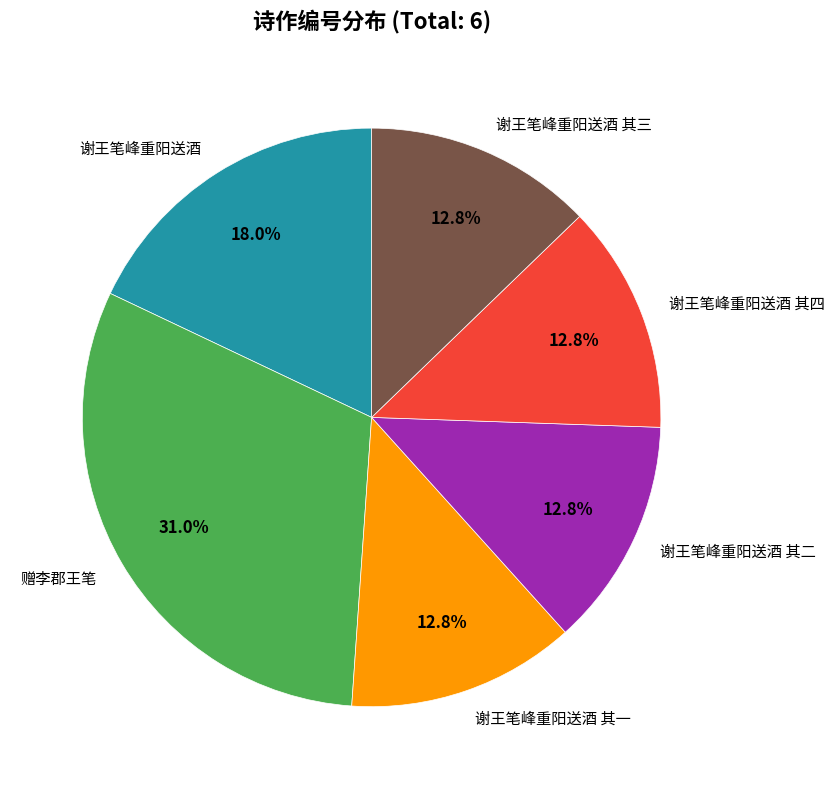

To the nearest percent, what portion does 谢王笔峰重阳送酒 其一 represent?

13%